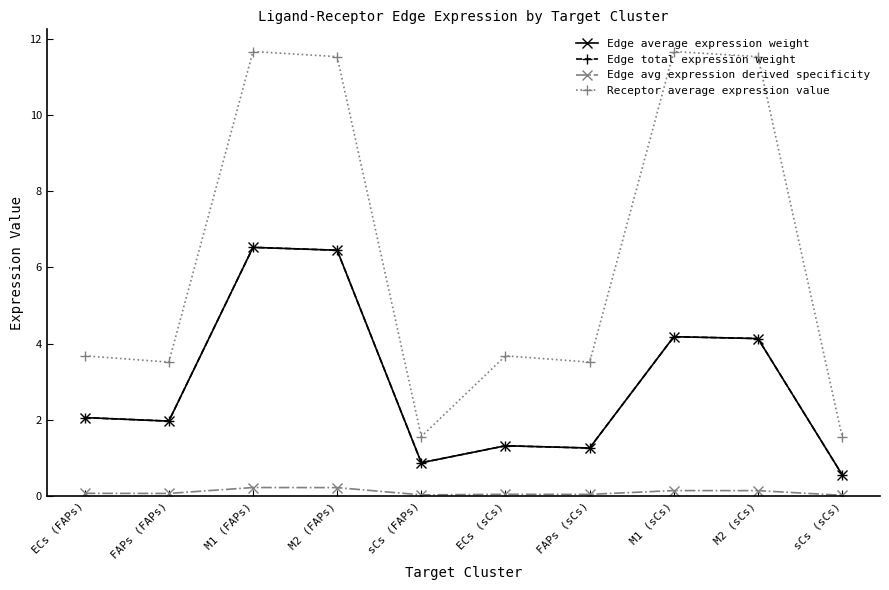

In Edge average expression weight, how many points are lower than both neighbors (excluding endpoints)?

3